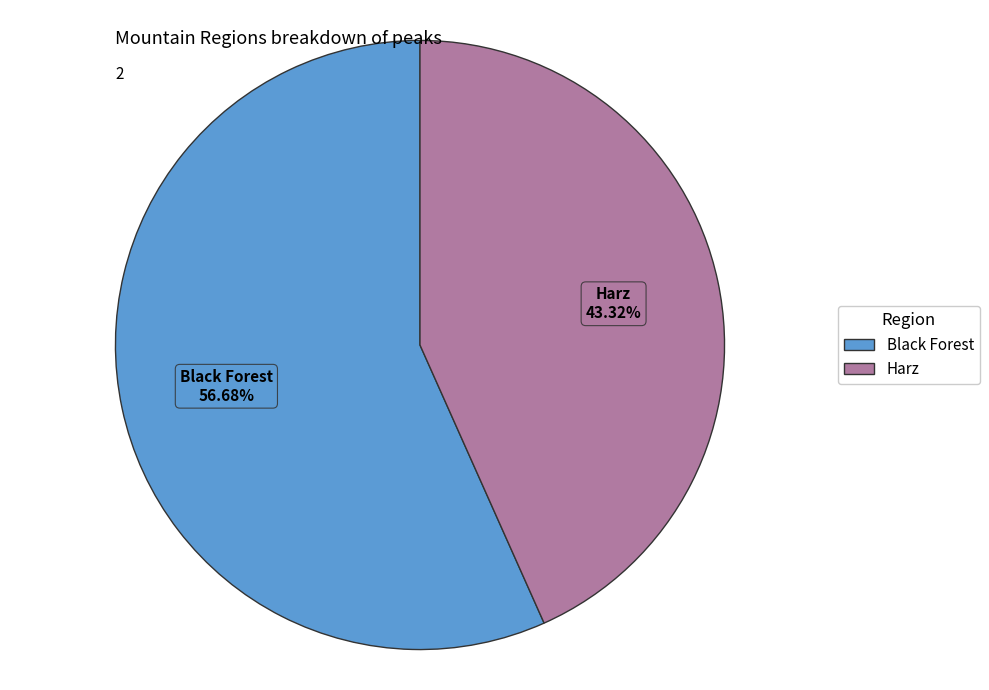

To the nearest percent, what is the difference between the largest and smallest slice percentages?

13%